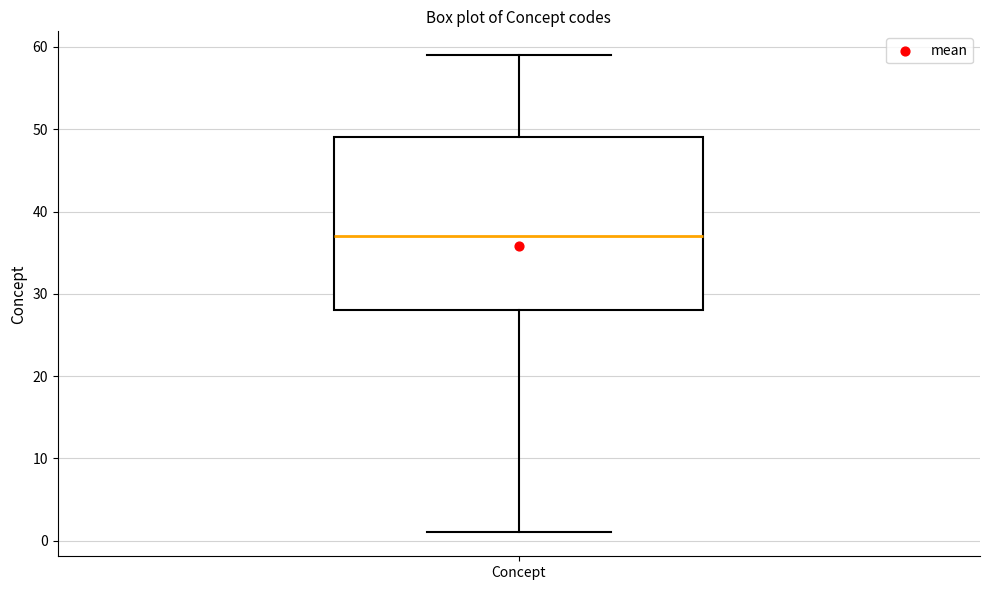

Transcribe this box plot: give where the median line is, the range the box spans, and where the two whiskers end, as read against the y-axis. The values are not printed on the chart, so give them approximately, as read against the axis.

median 37, box 28 to 49, whiskers 1 to 59